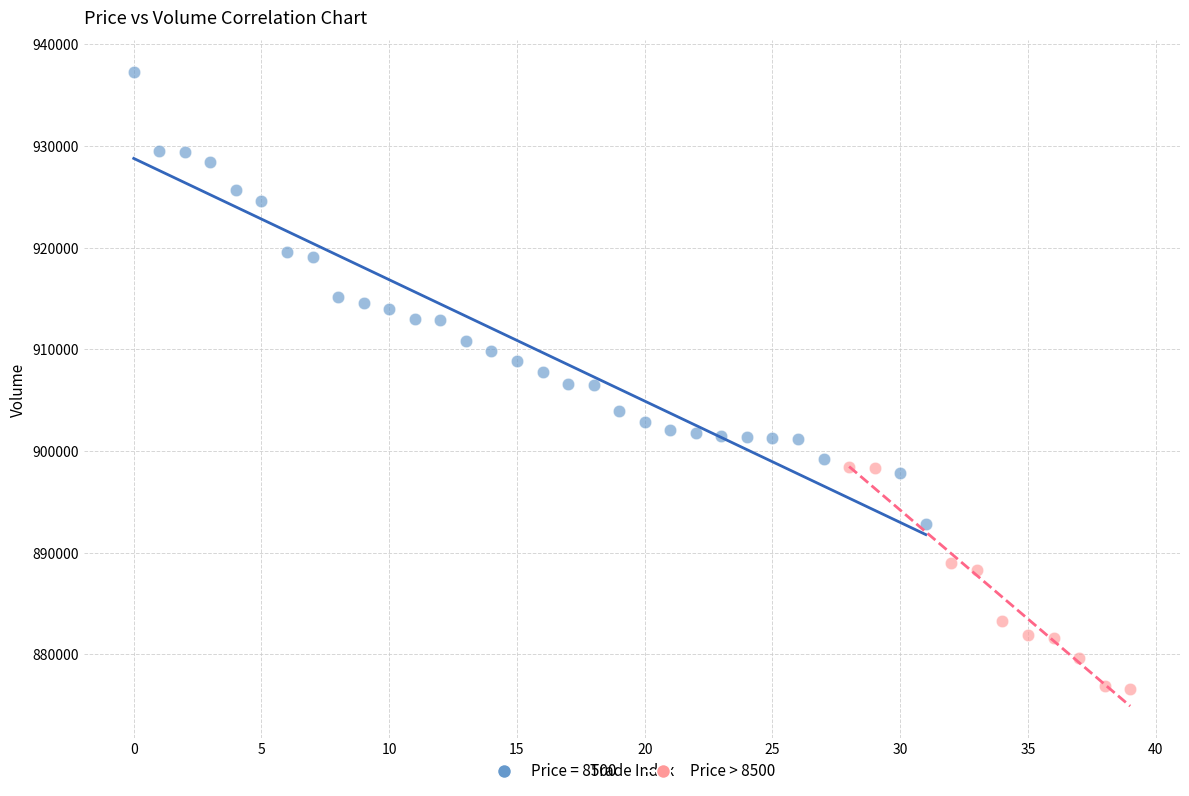

Which series has the widest spread of Y values?

Price = 8500